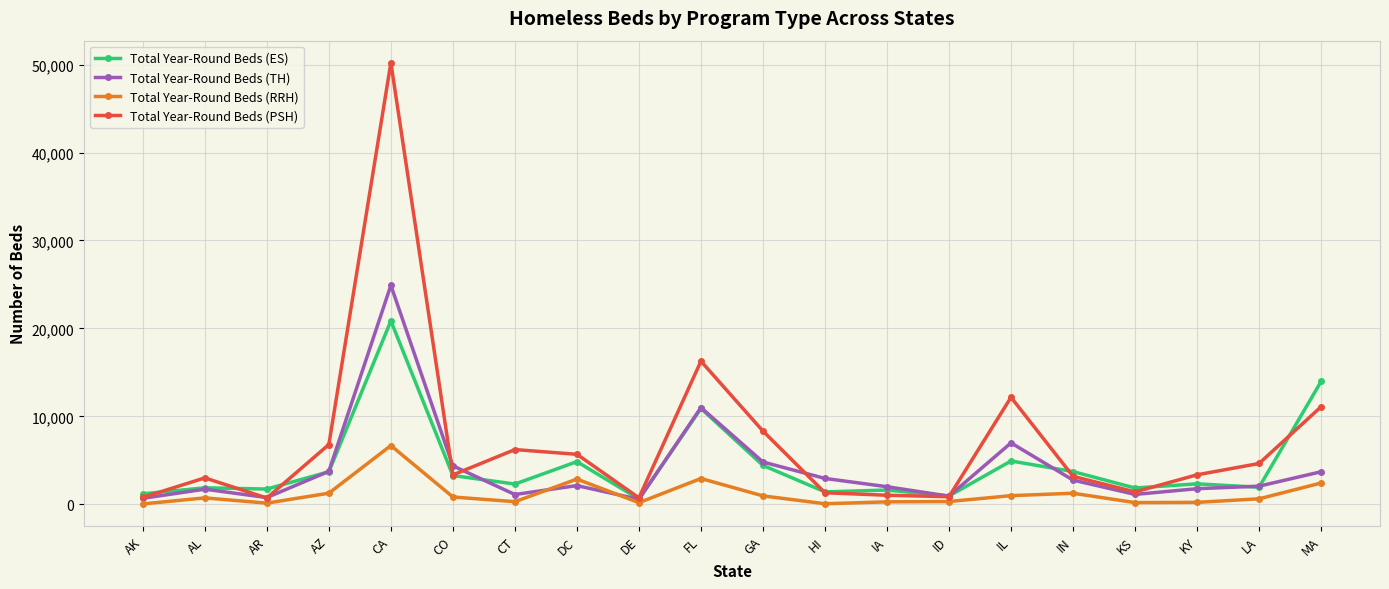

What is the lowest value of the Total Year-Round Beds (PSH) series?

708